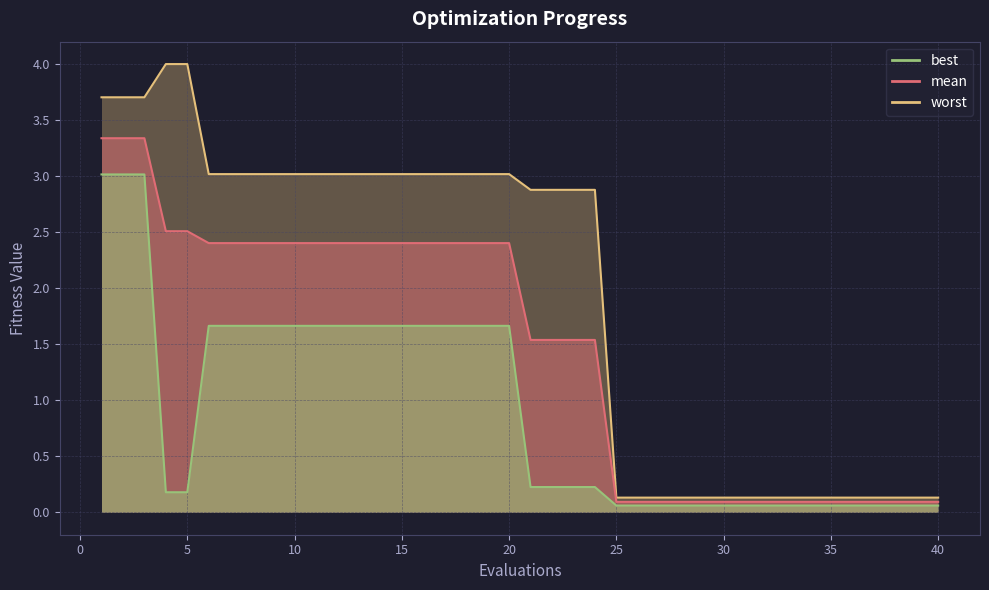

True or false: worst and best intersect in this chart.

False